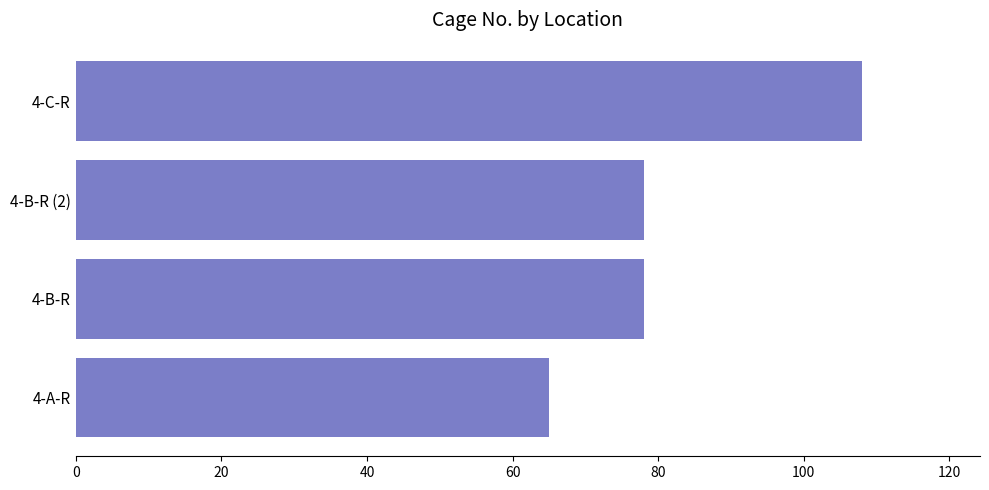

What is the minimum value shown in the chart?

65